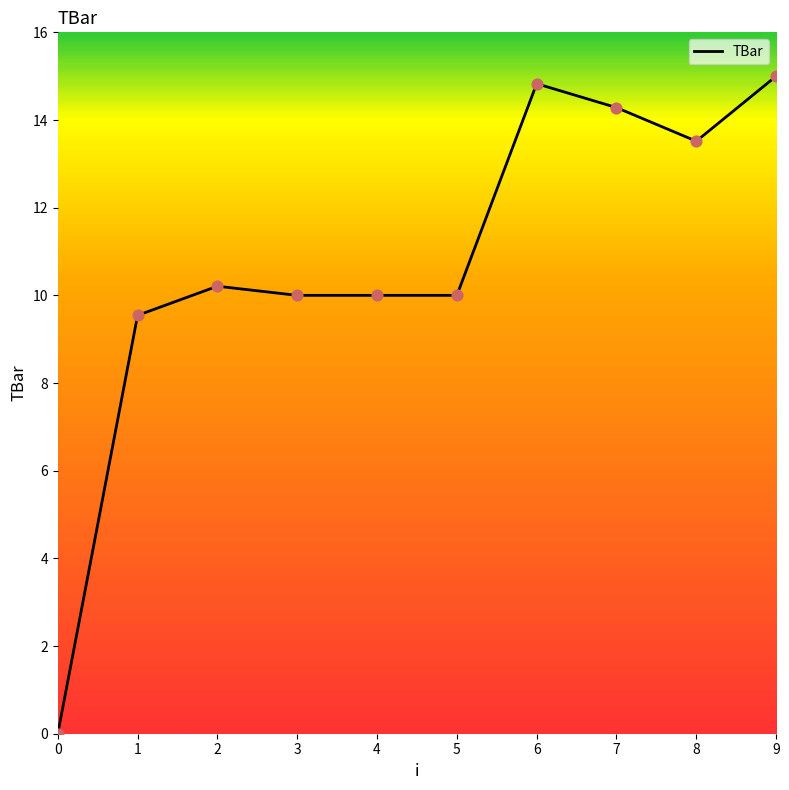

Between 2 and 1, which is larger?

2